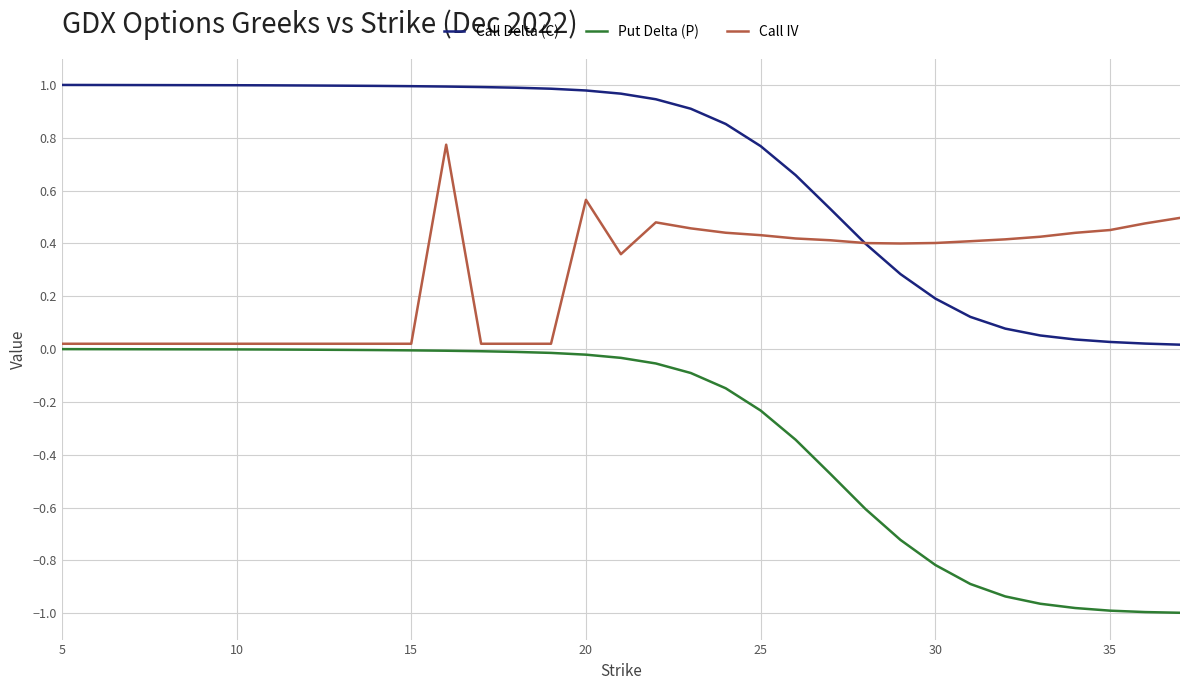

Is this an area chart (filled region under the line)?

No